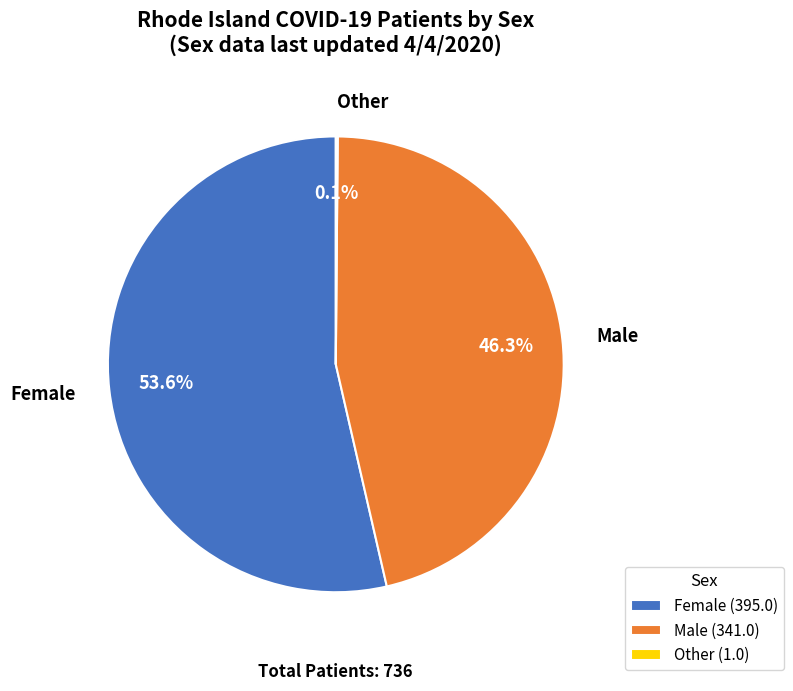

Between Male and Female, which is larger?

Female